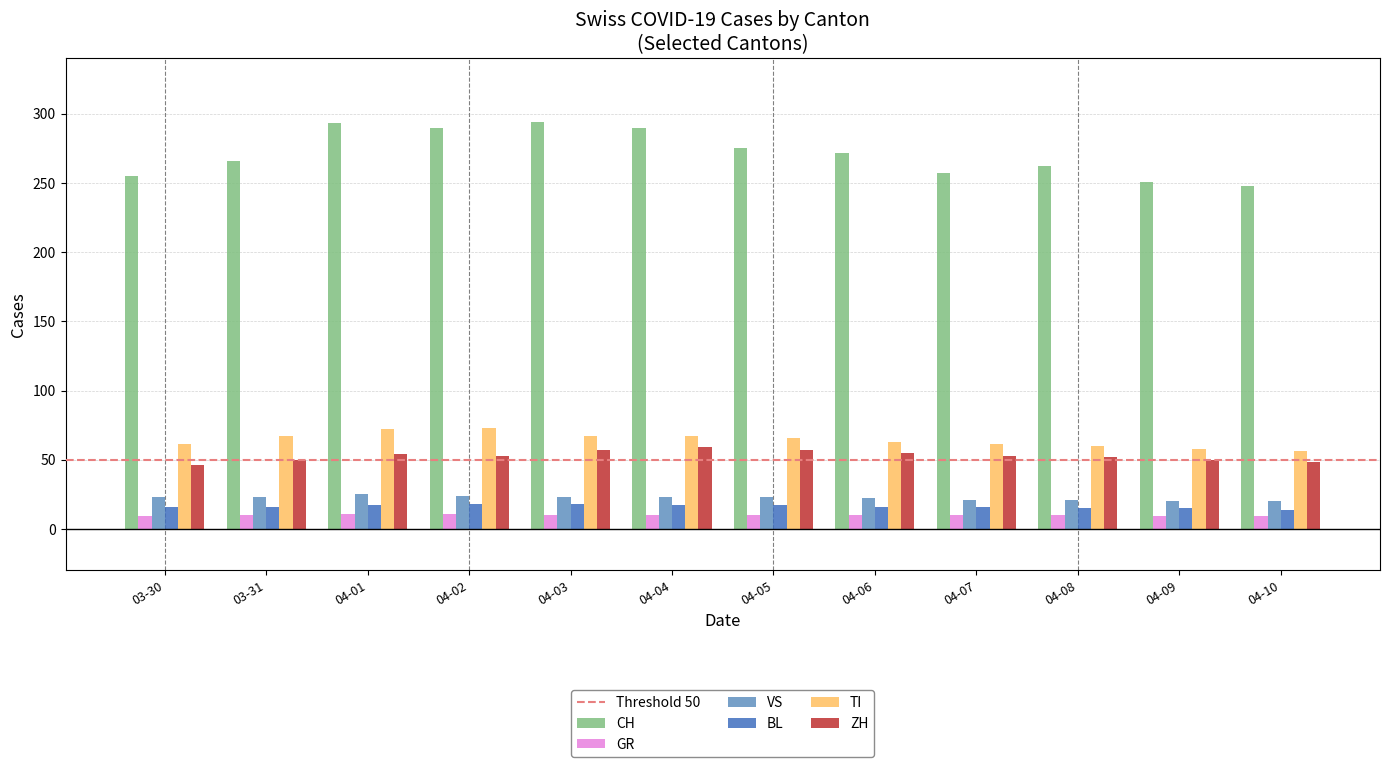

What is the value of the ZH bar at the 3rd from the left?

54